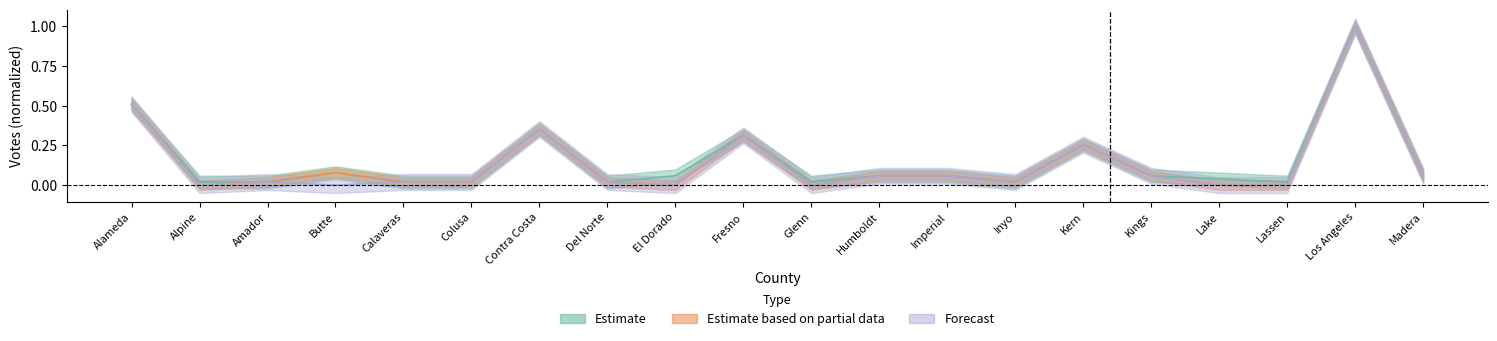

What is the difference between the Registered Votes values at Alameda and Butte?

0.4